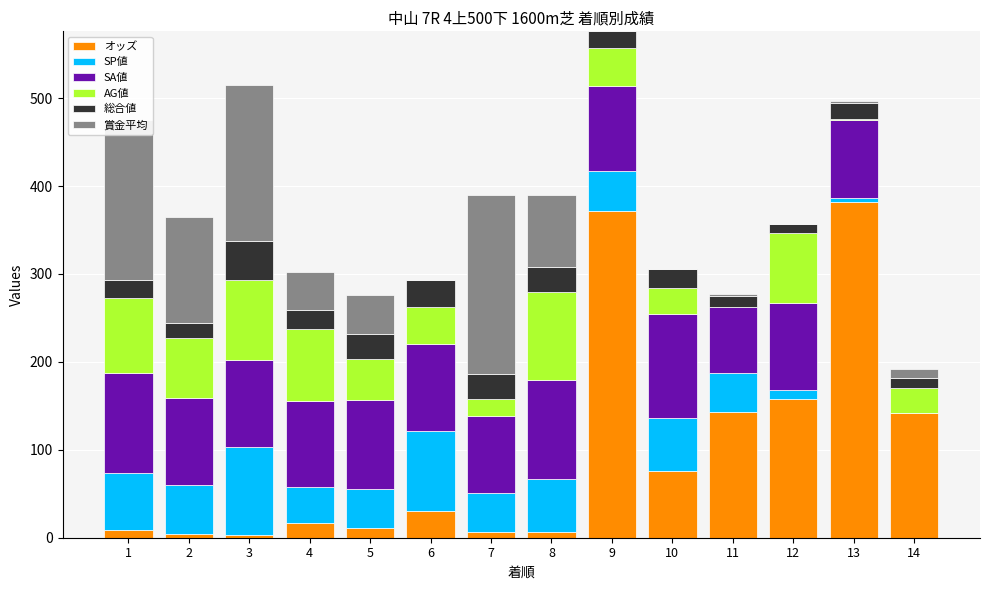

Are the bars horizontal?

No